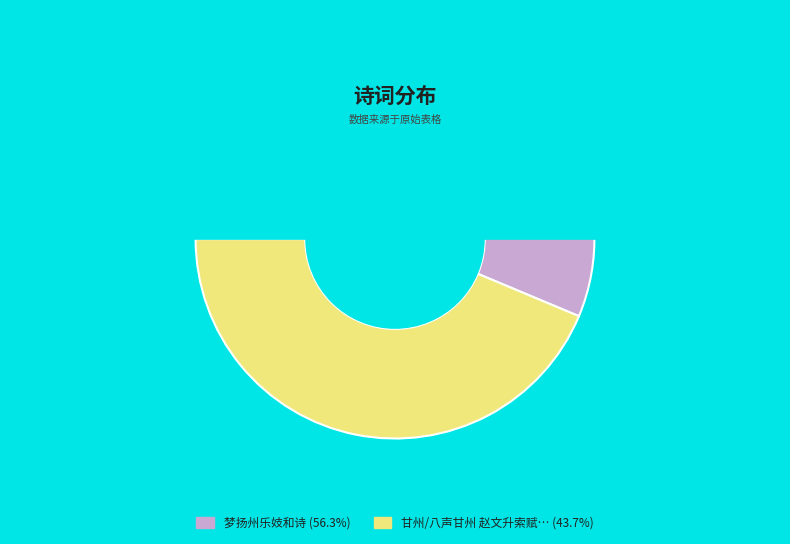

To the nearest percent, what percentage of the pie is 梦扬州乐妓和诗?

56%